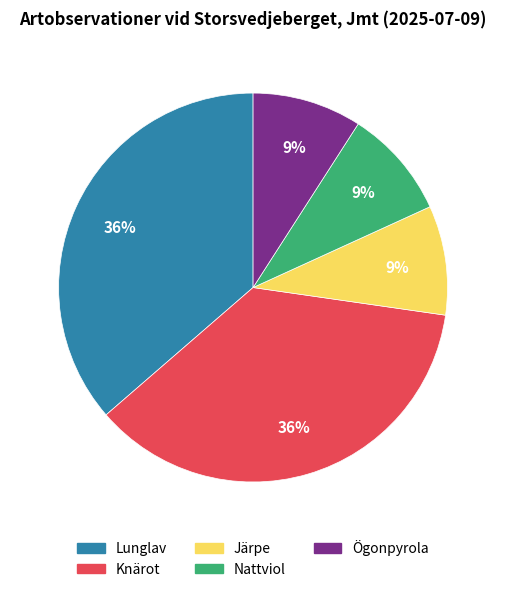

To the nearest percent, what portion does Nattviol represent?

9%